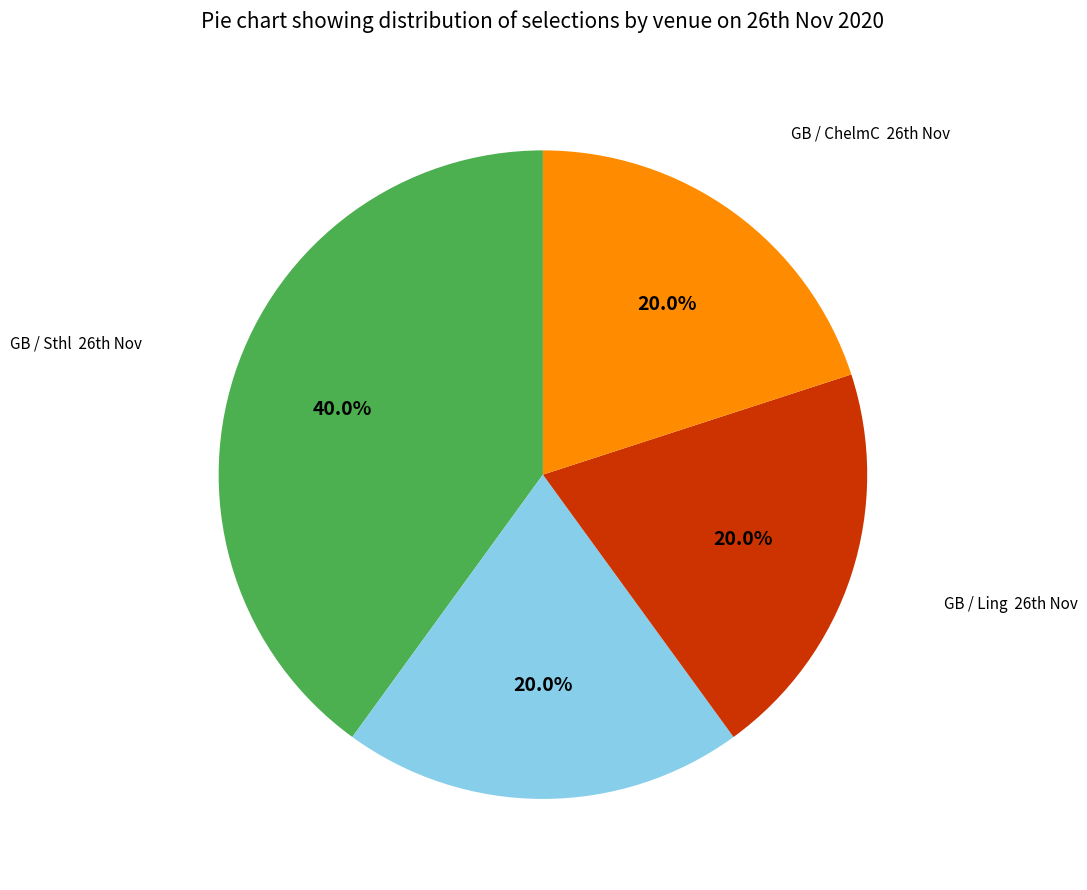

Is there any slice that represents more than half of the pie?

No